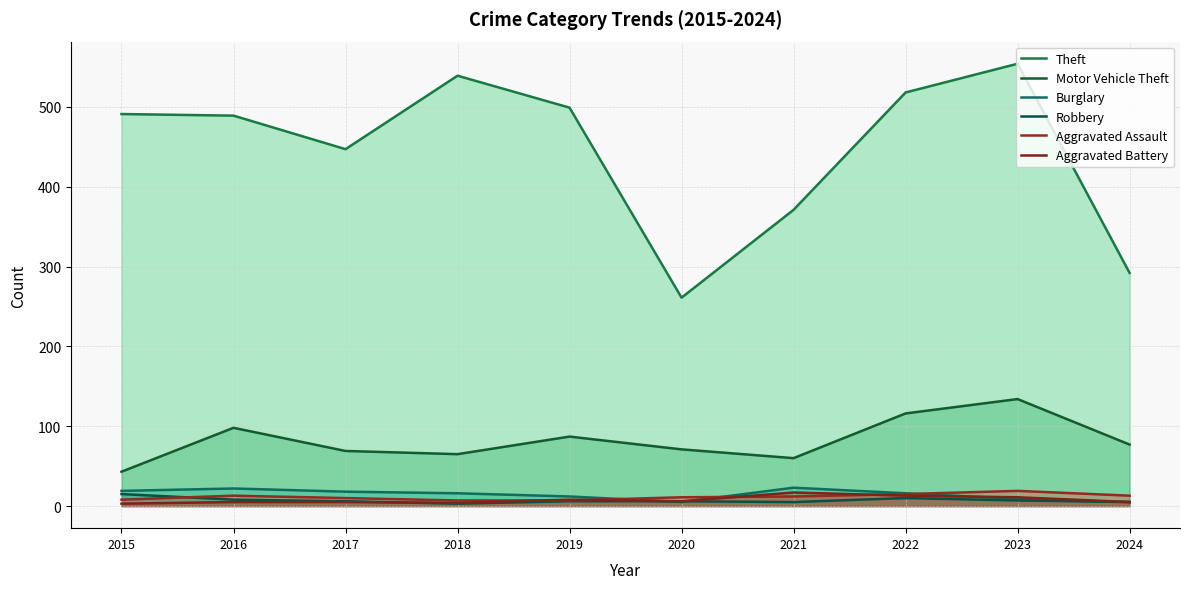

What is the spread (max minus min) of values at 2020?

256